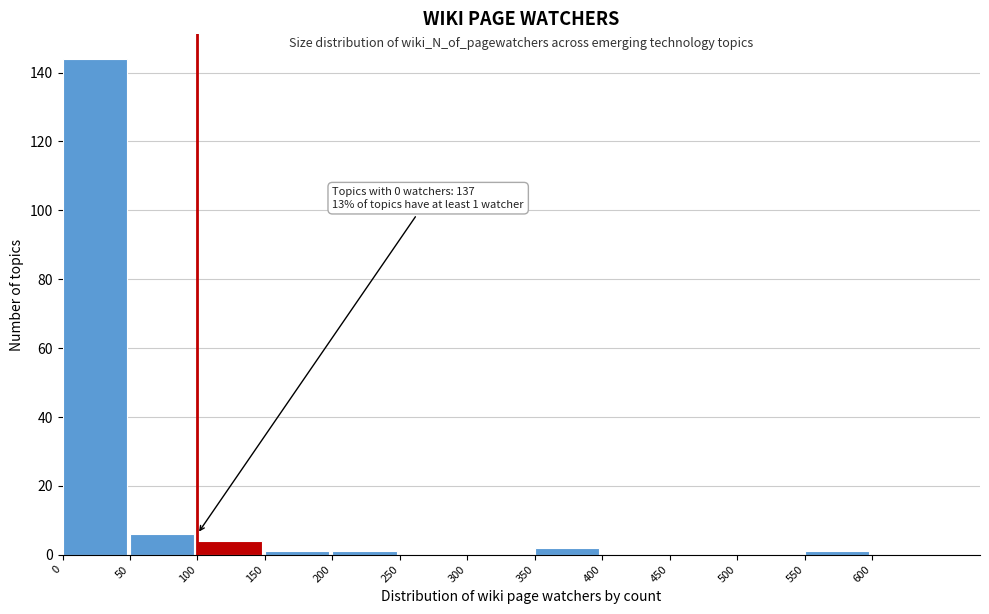

Over which range of the x-axis is the bar tallest?

0 to 50